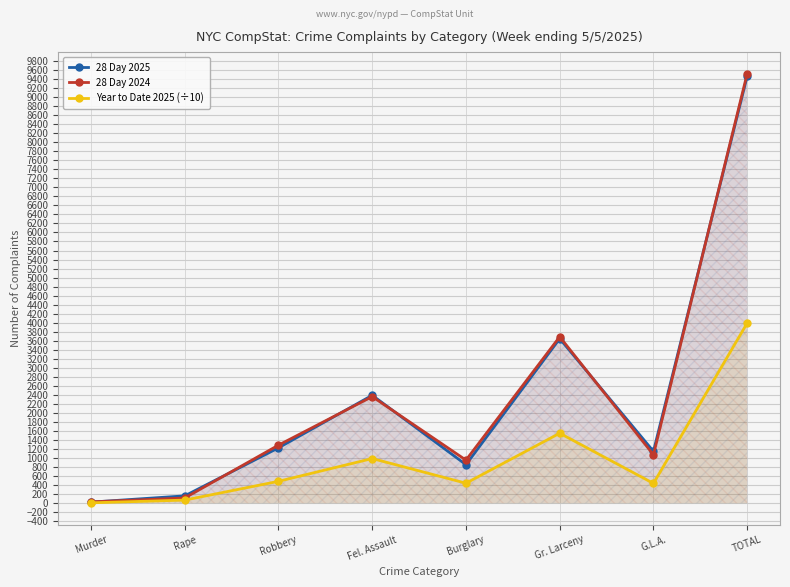

What are all the series names shown in the legend?

28 Day 2025, 28 Day 2024, Year to Date 2025 (÷10)